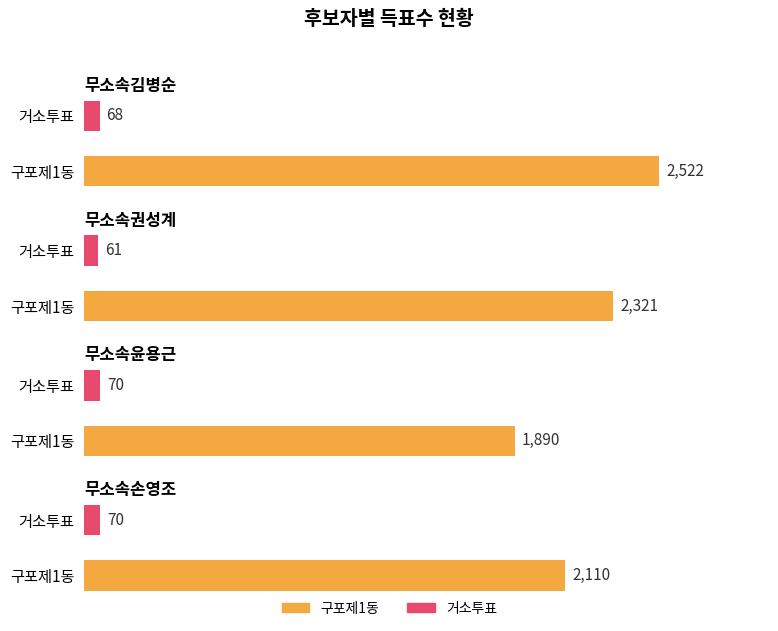

What is the sum of all 무소속손영조 values?

2180